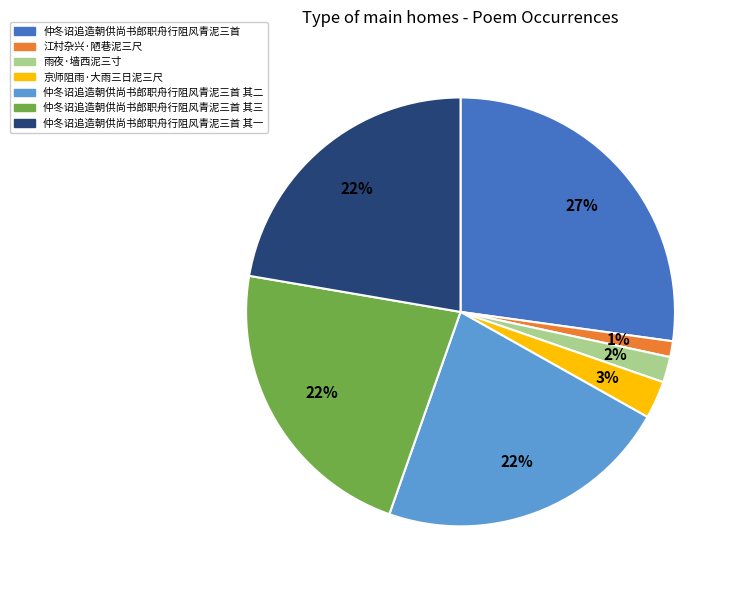

To the nearest percent, what is the average slice percentage?

14%